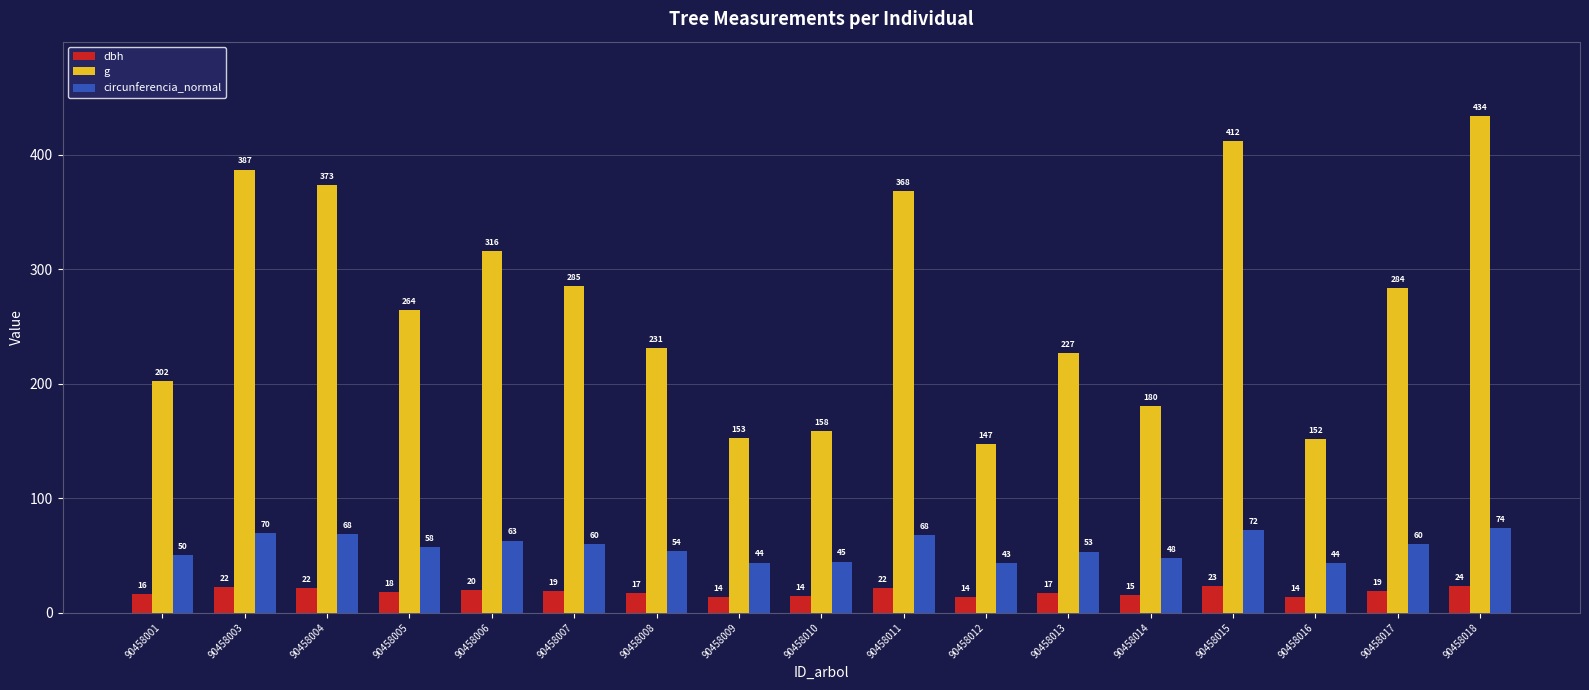

The value of circunferencia_normal at 90458005 is 79.0. True or false?

False